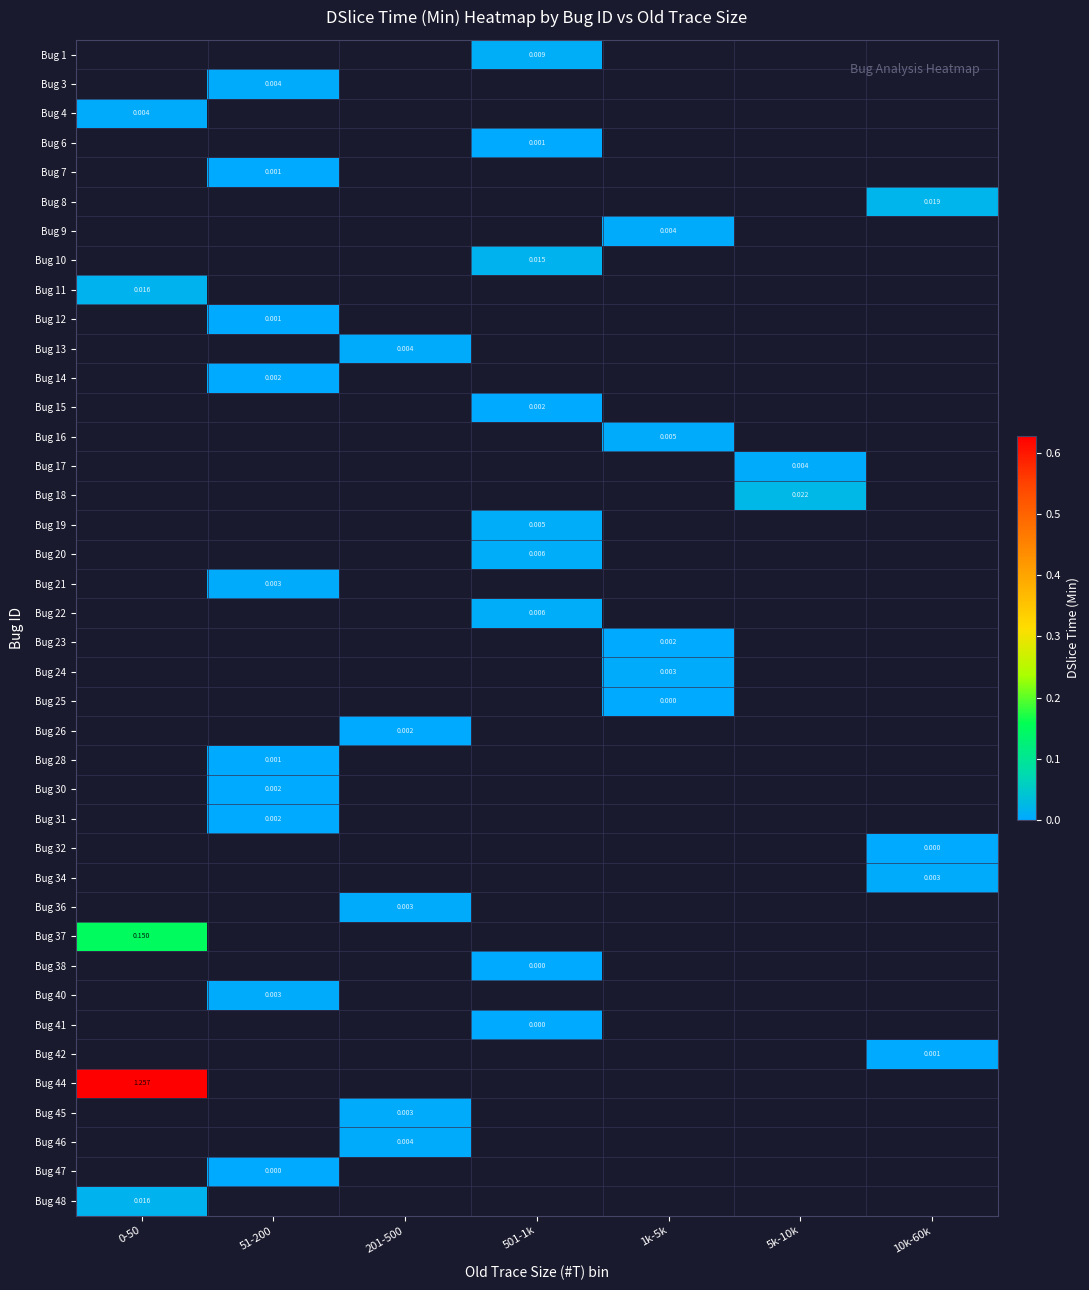

Count the number of data series in this chart.

40